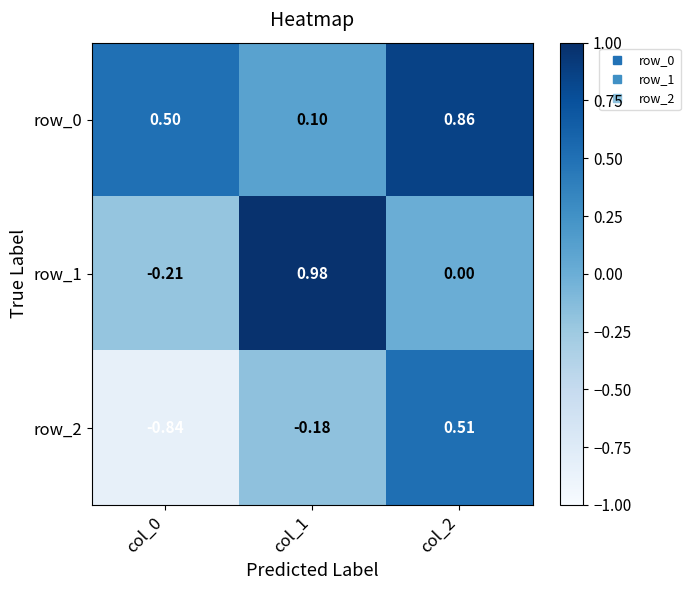

Rank the categories by row_0 value from highest to lowest.

col_2, col_0, col_1